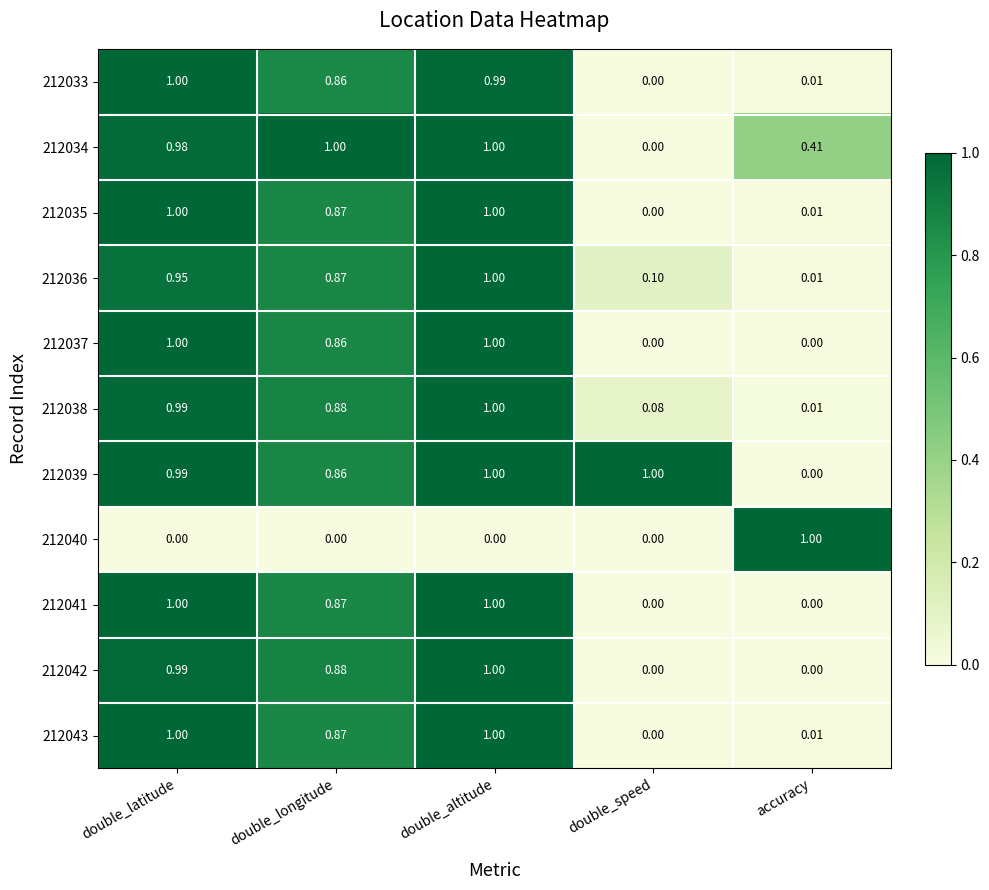

At which label is 212034 closest to 0?

double_speed